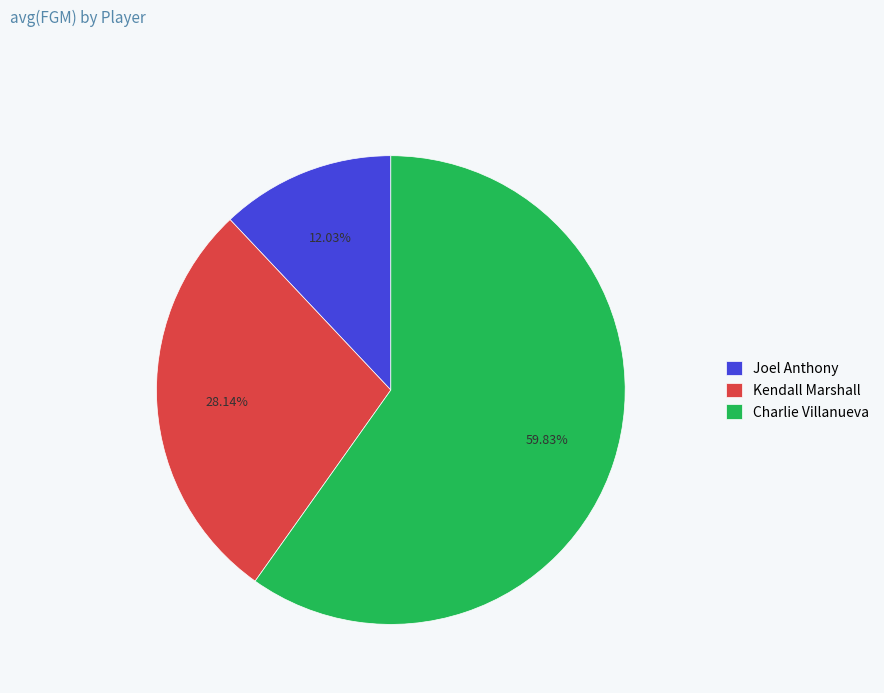

Which slice is the largest?

Charlie Villanueva